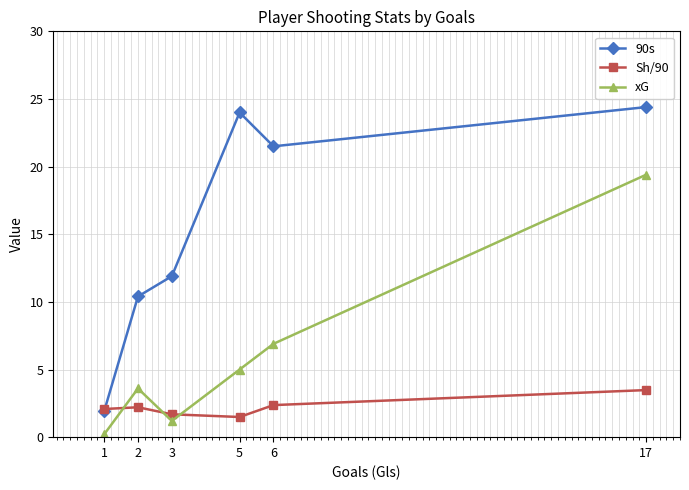

The value of xG at 17 is 0.3. True or false?

False